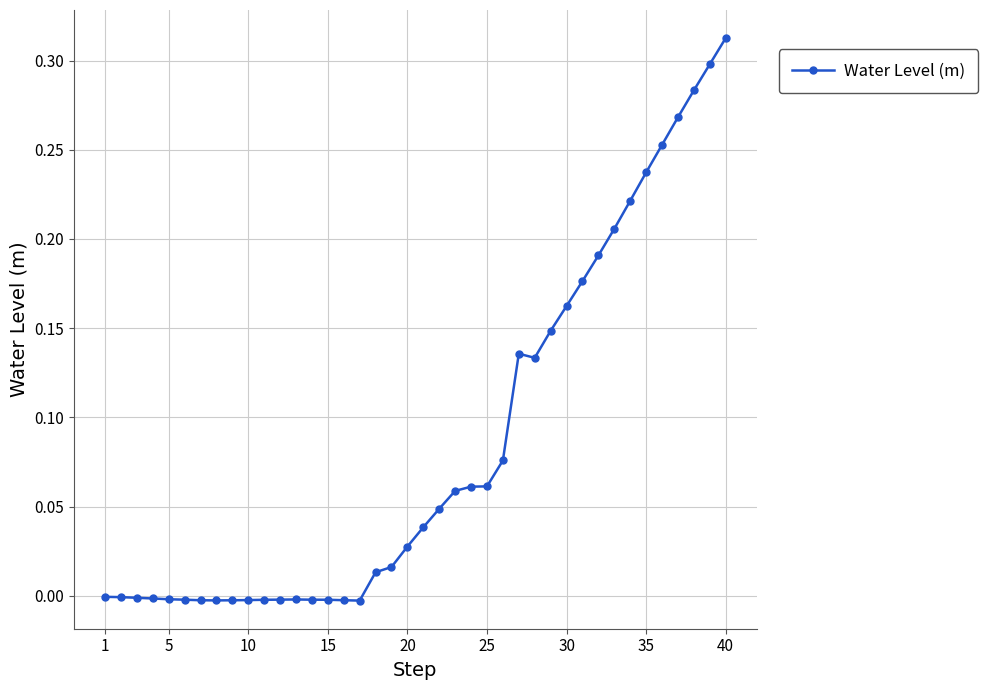

What is the sum of all values?

3.4